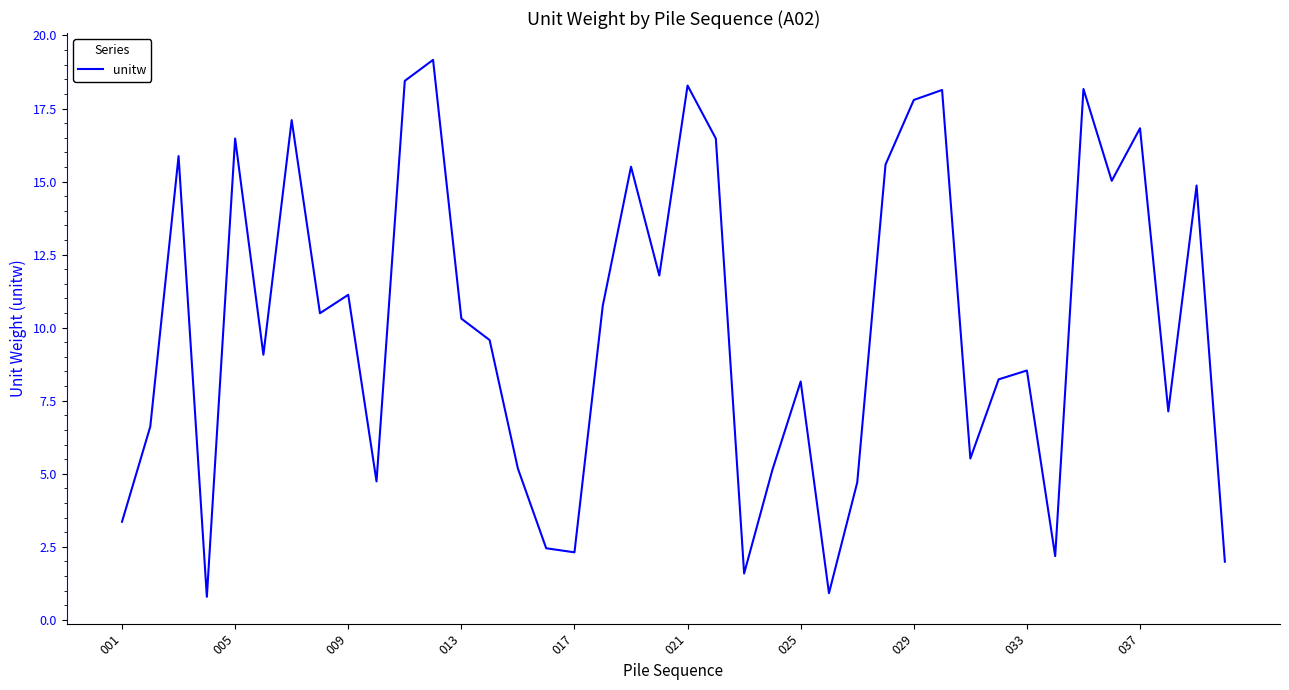

How many interior local peaks (higher than both neighbors) does the data have?

13